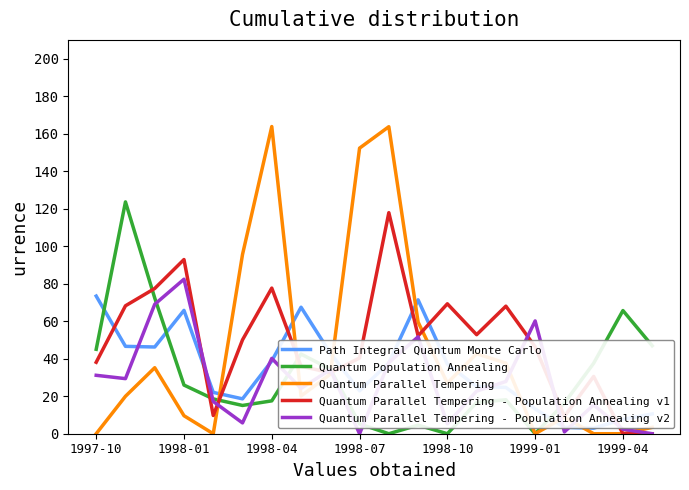

How many lines are shown in the chart?

5